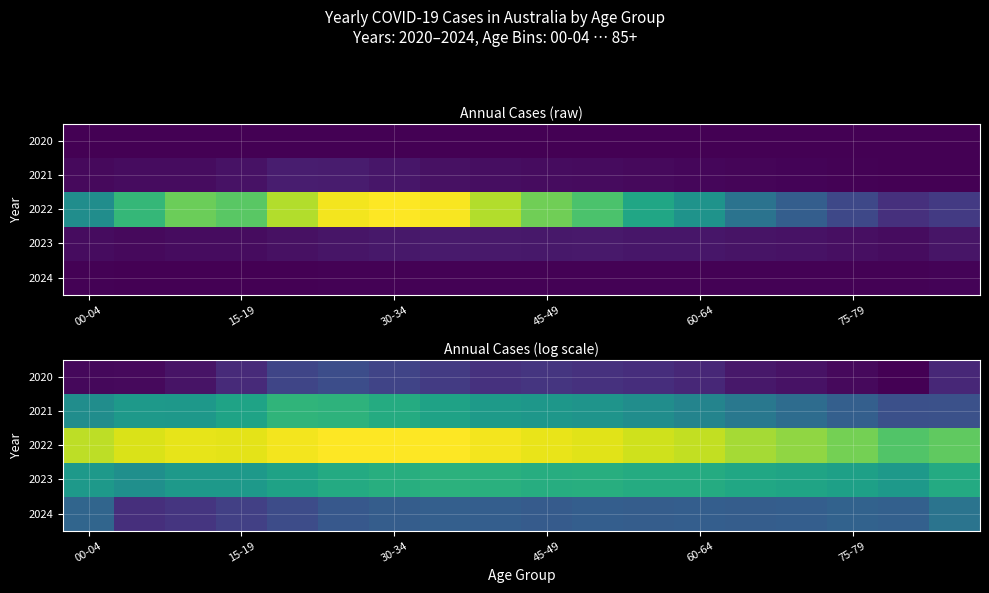

What is the difference between the second highest and minimum values in the 2023 series?

1.0